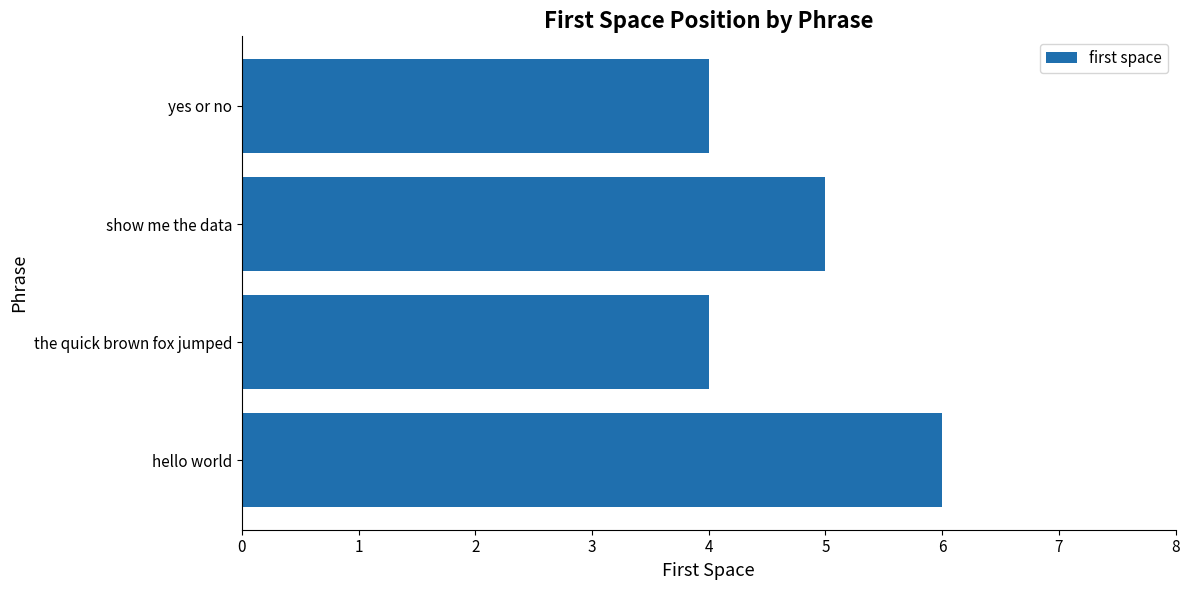

Reading top to bottom, list all the values displayed in this chart.

4	5	4	6